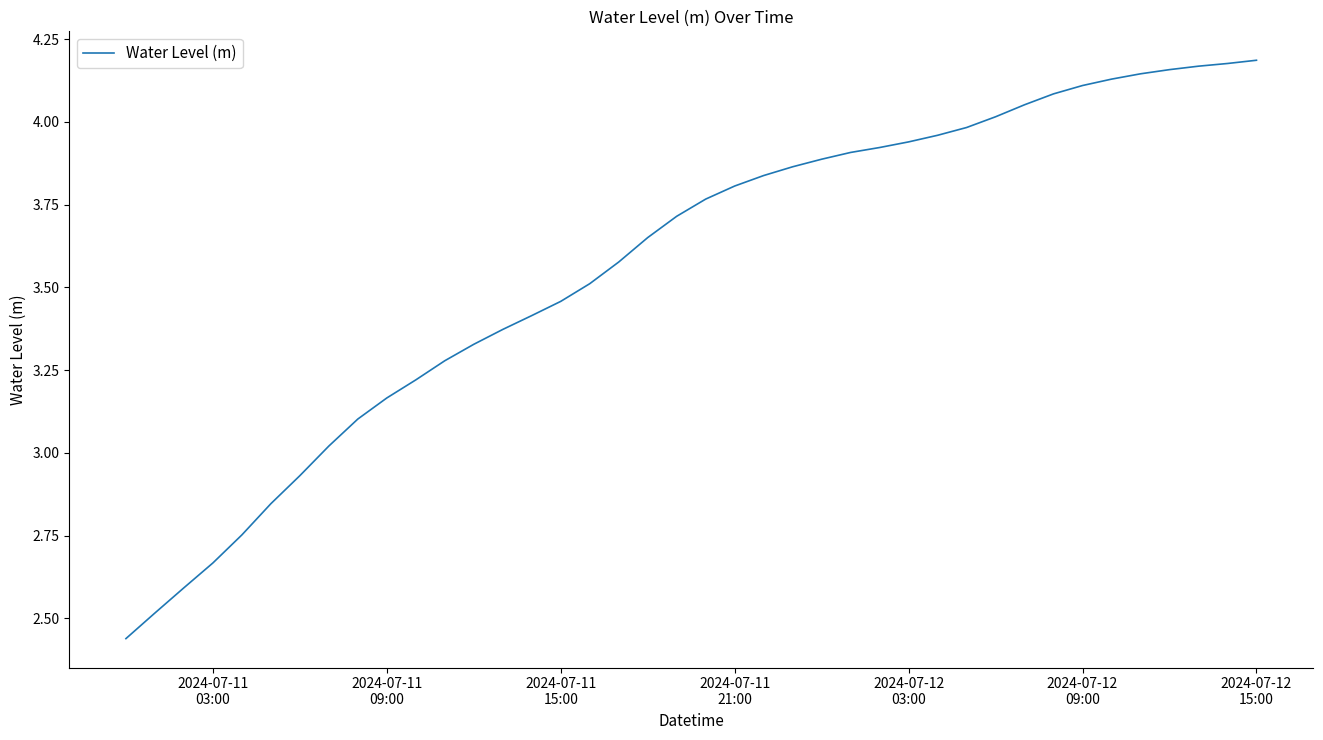

What is the difference between the maximum and minimum values?

1.7